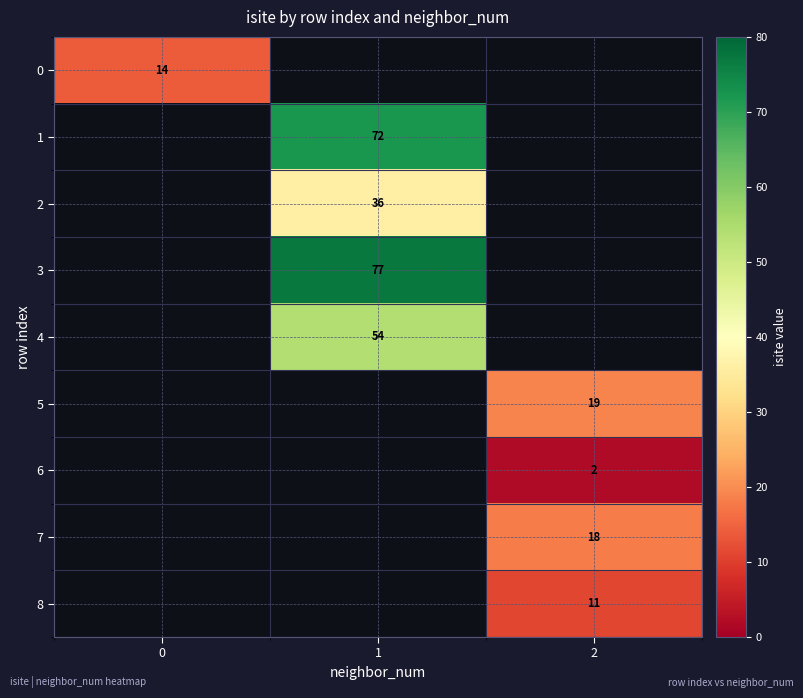

At which category is the sum across all series the highest?

1